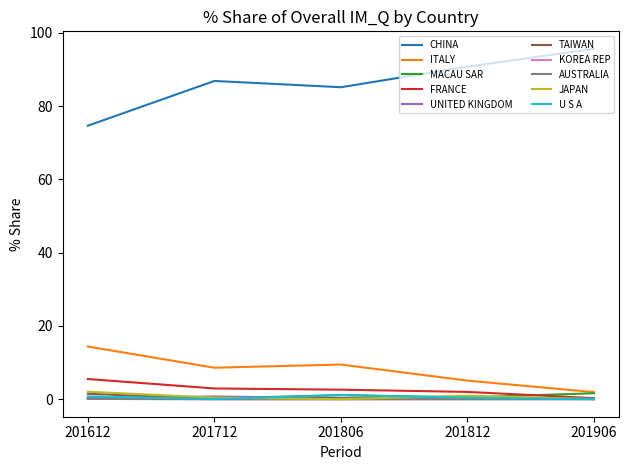

True or false: ITALY has a value of 6.3 at 201806.

False